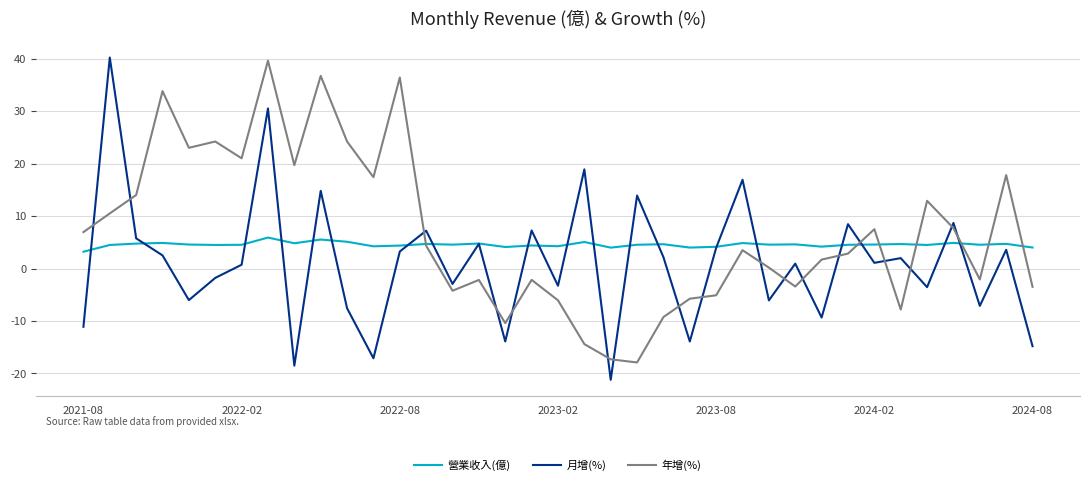

What is the greatest value displayed?

40.2